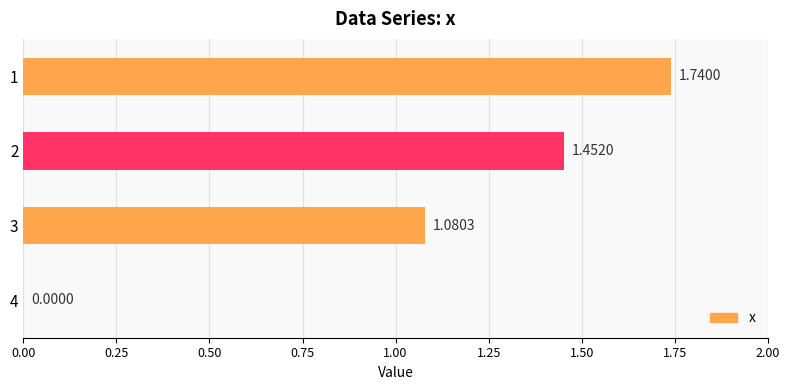

What is the change in value from 3 to 4?

-1.1